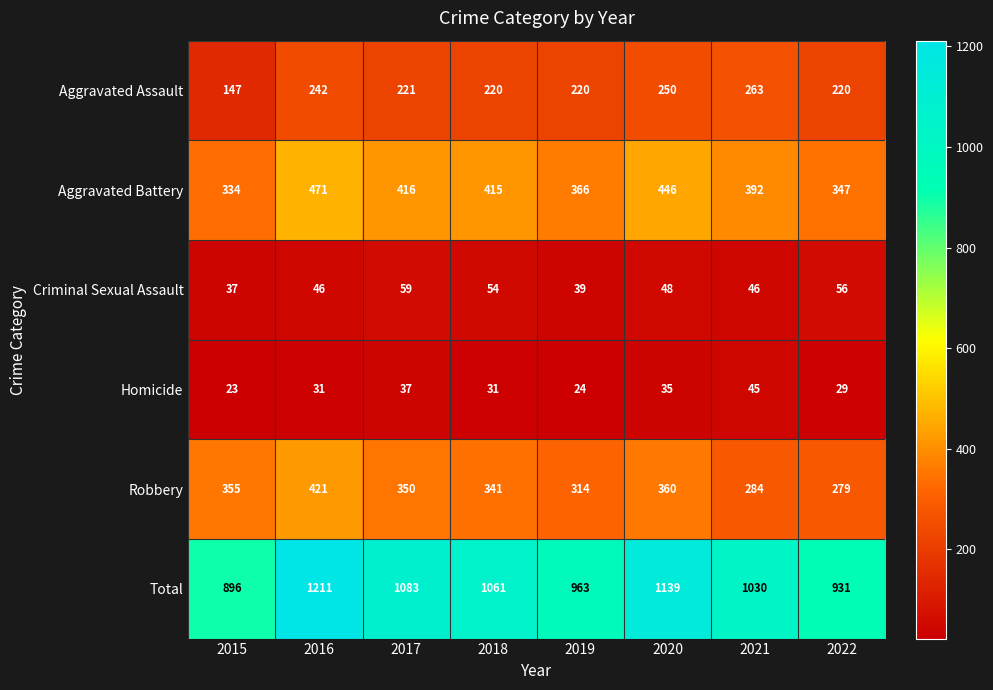

Which series has the widest spread of values?

Total